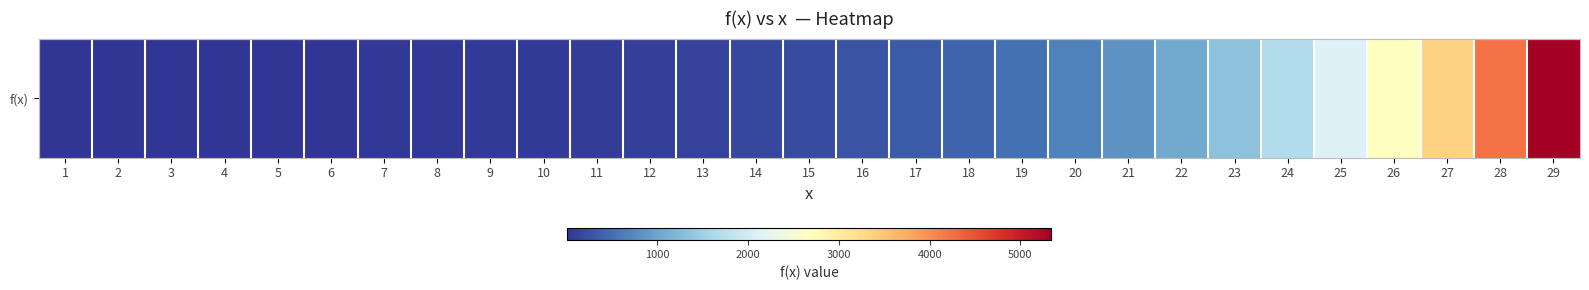

Is it true that the value at 13 is 184.1?

False